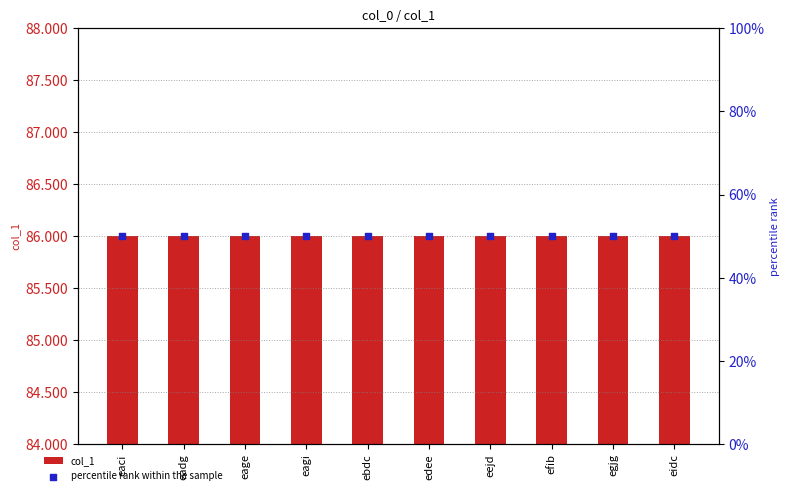

At how many categories does at least one series exceed 69?

10